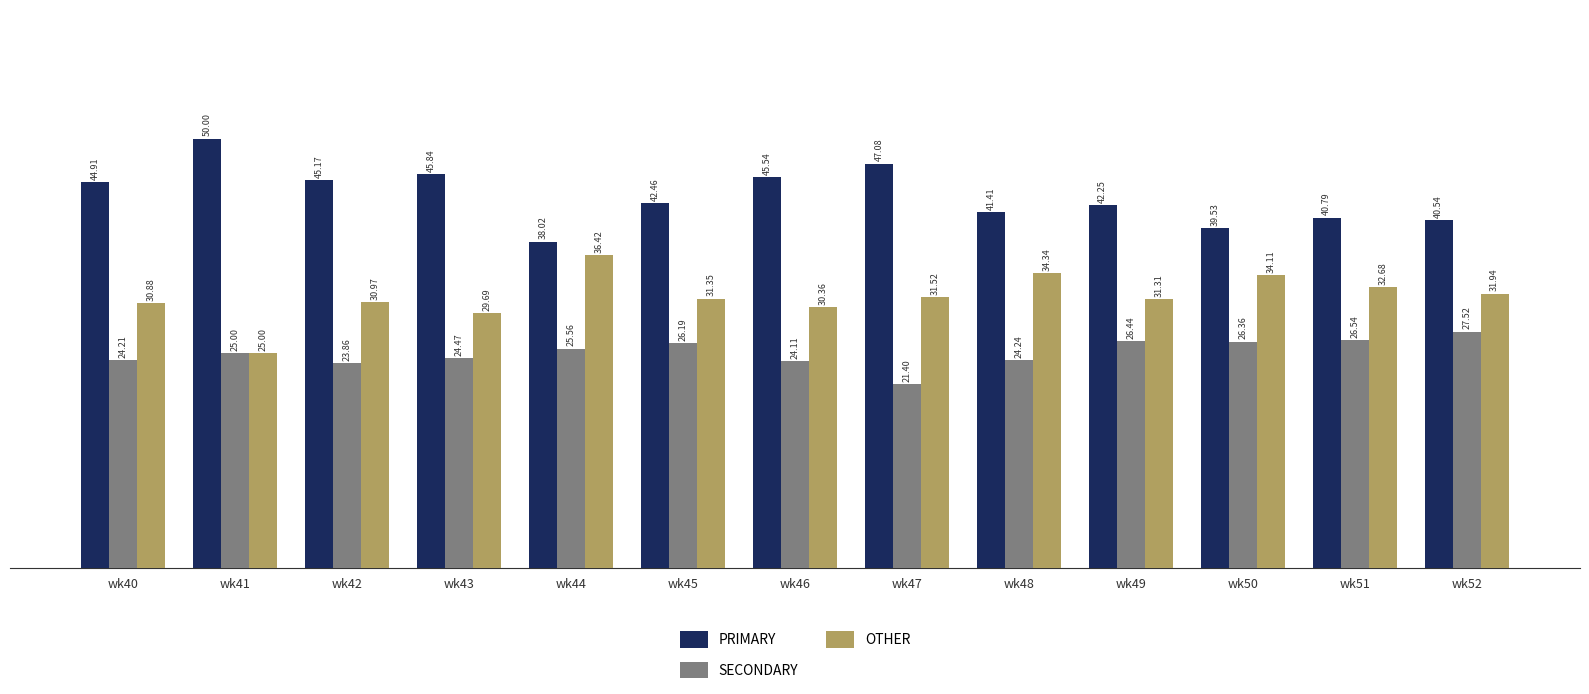

What value does the SECONDARY series have at wk41?

25.0